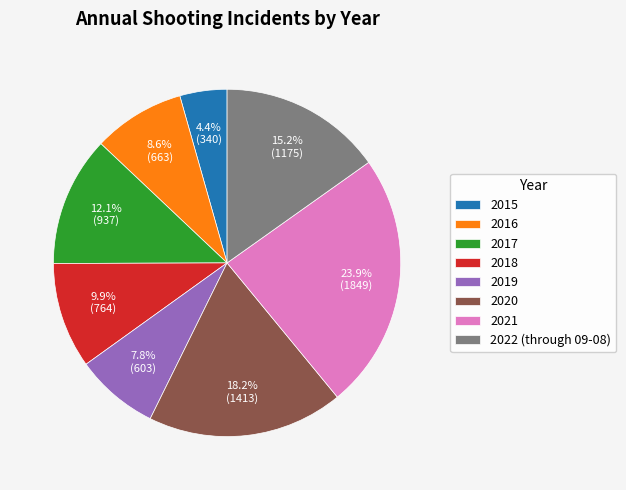

To the nearest percent, what is the combined percentage of 2022 (through 09-08) and 2015?

20%